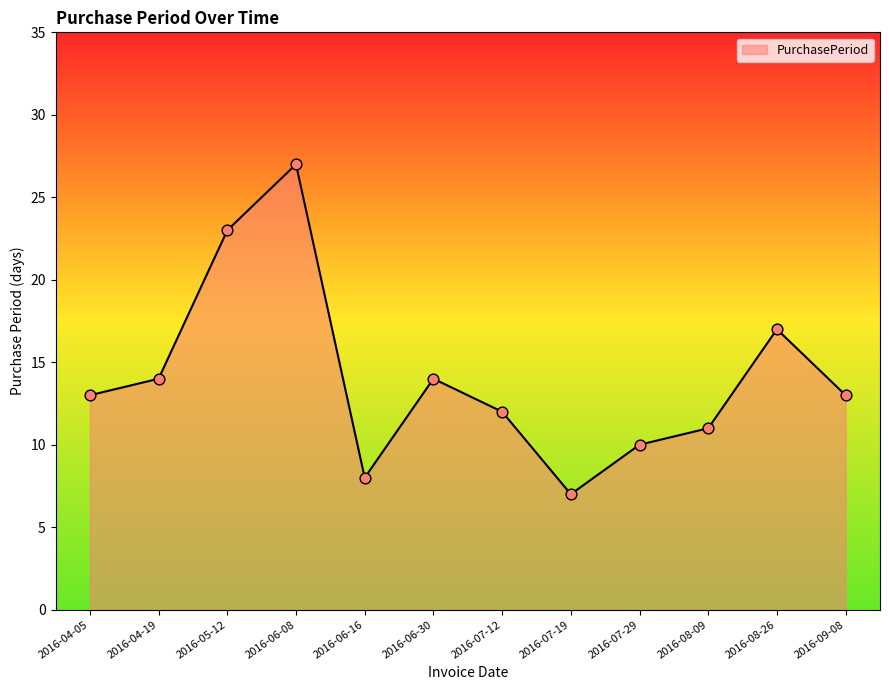

What is the change in value from 2016-04-19 to 2016-05-12?

+9